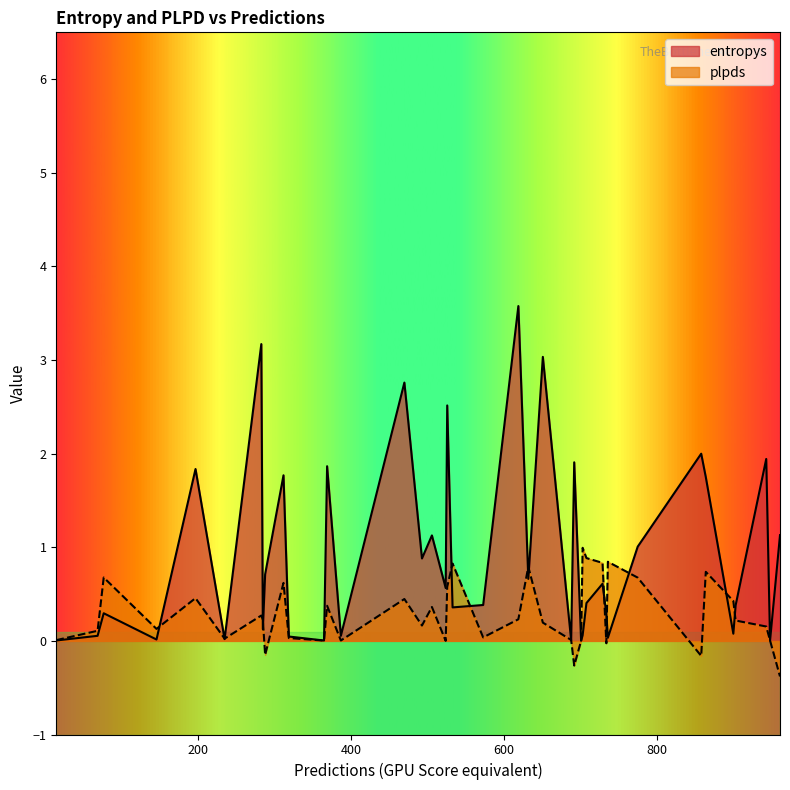

Reading left to right, transcribe all the data shown in this chart.

entropys: 736=0.0	77=0.3	526=2.5	146=0.0	900=0.1	858=2.0	285=0.1	619=3.6	948=0.0	493=0.9	701=0.0	15=0.0	903=0.4	524=0.6	235=0.0	283=3.2	288=0.7	703=0.1	197=1.8	365=0.0	319=0.0	961=1.1	69=0.1	632=0.7	651=3.0	369=1.9	775=1.0	533=0.4	729=0.6	688=0.0	943=1.9	470=2.8	387=0.1	864=1.7	573=0.4	734=0.3	506=1.1	312=1.8	692=1.9	708=0.4
plpds: 736=0.8	77=0.7	526=0.6	146=0.1	900=0.4	858=-0.2	285=0.2	619=0.2	948=0.0	493=0.2	701=0.0	15=0.0	903=0.2	524=0.0	235=0.0	283=0.3	288=-0.1	703=1.0	197=0.5	365=0.0	319=0.0	961=-0.4	69=0.1	632=0.8	651=0.2	369=0.4	775=0.7	533=0.8	729=0.8	688=0.0	943=0.2	470=0.4	387=0.0	864=0.7	573=0.0	734=-0.0	506=0.4	312=0.6	692=-0.3	708=0.9